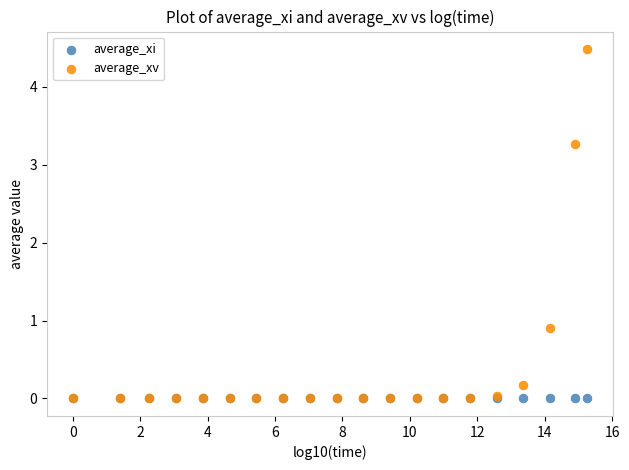

Across all series, what Y value is closest to 2?

0.9